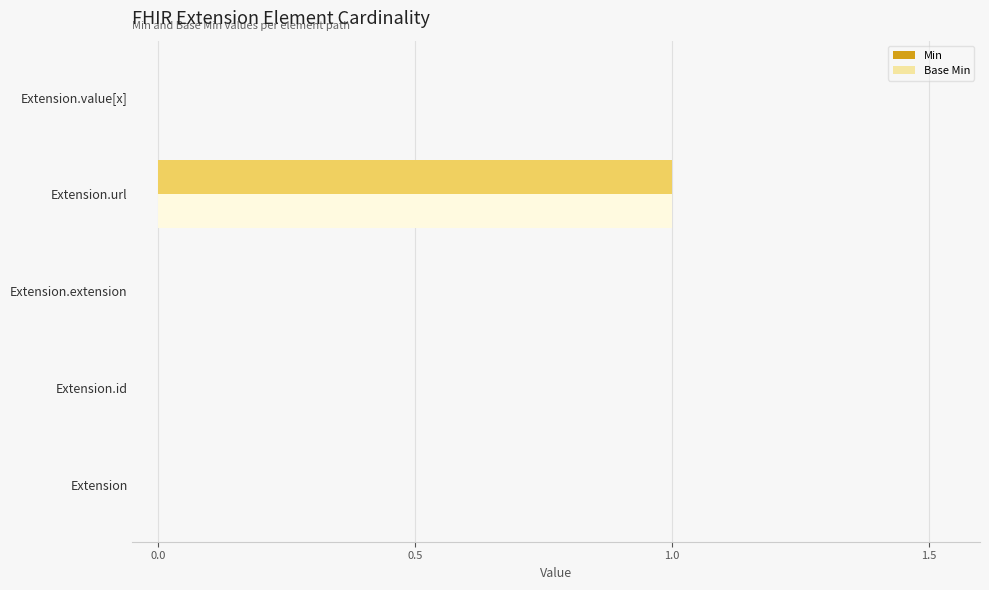

At which category is the sum across all series the highest?

Extension.url